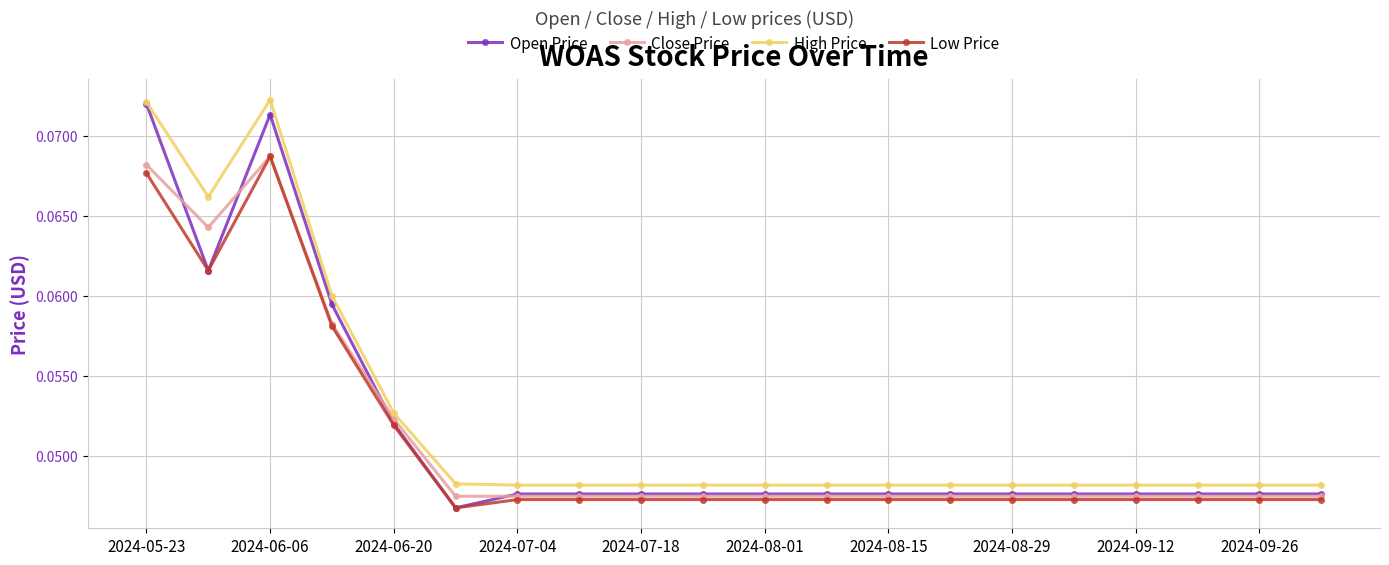

True or false: Close Price and Open Price intersect in this chart.

True